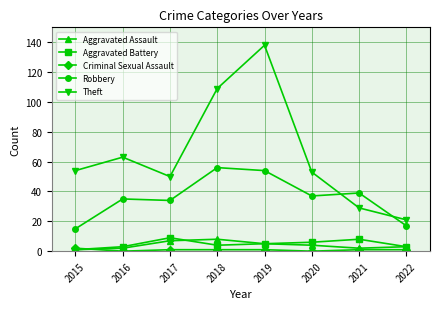

In Criminal Sexual Assault, how many points are lower than both neighbors (excluding endpoints)?

2